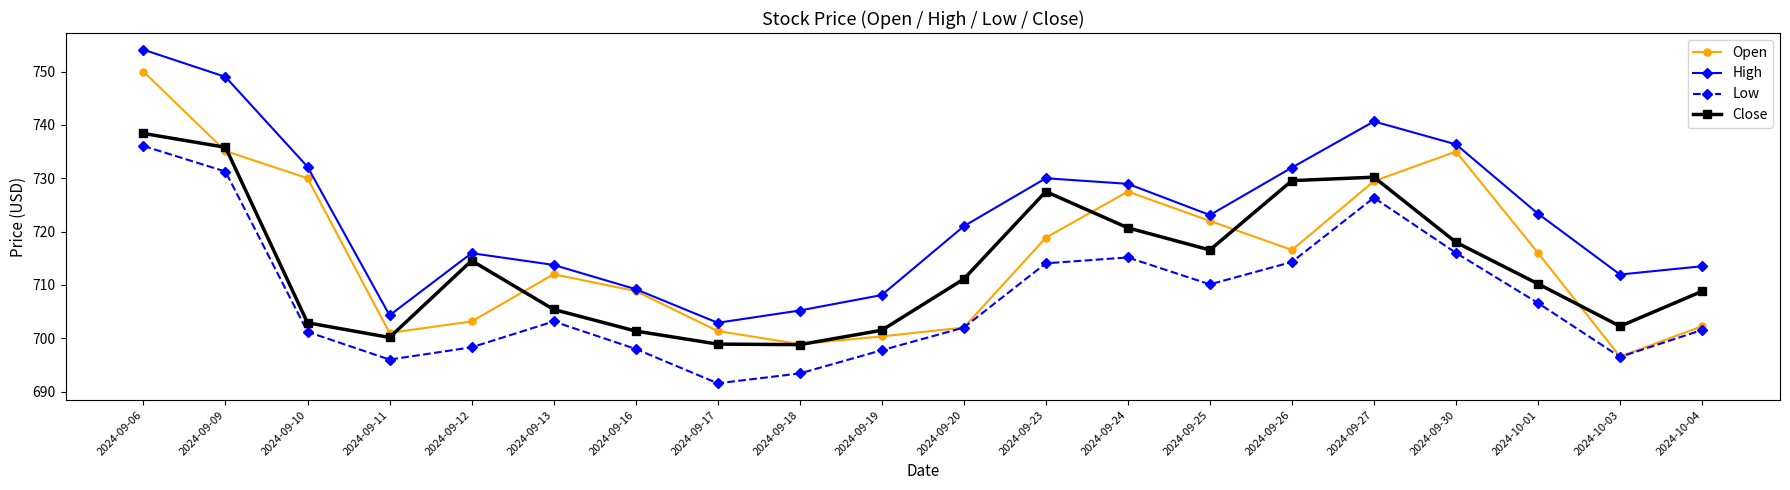

What is the greatest value displayed?

754.1